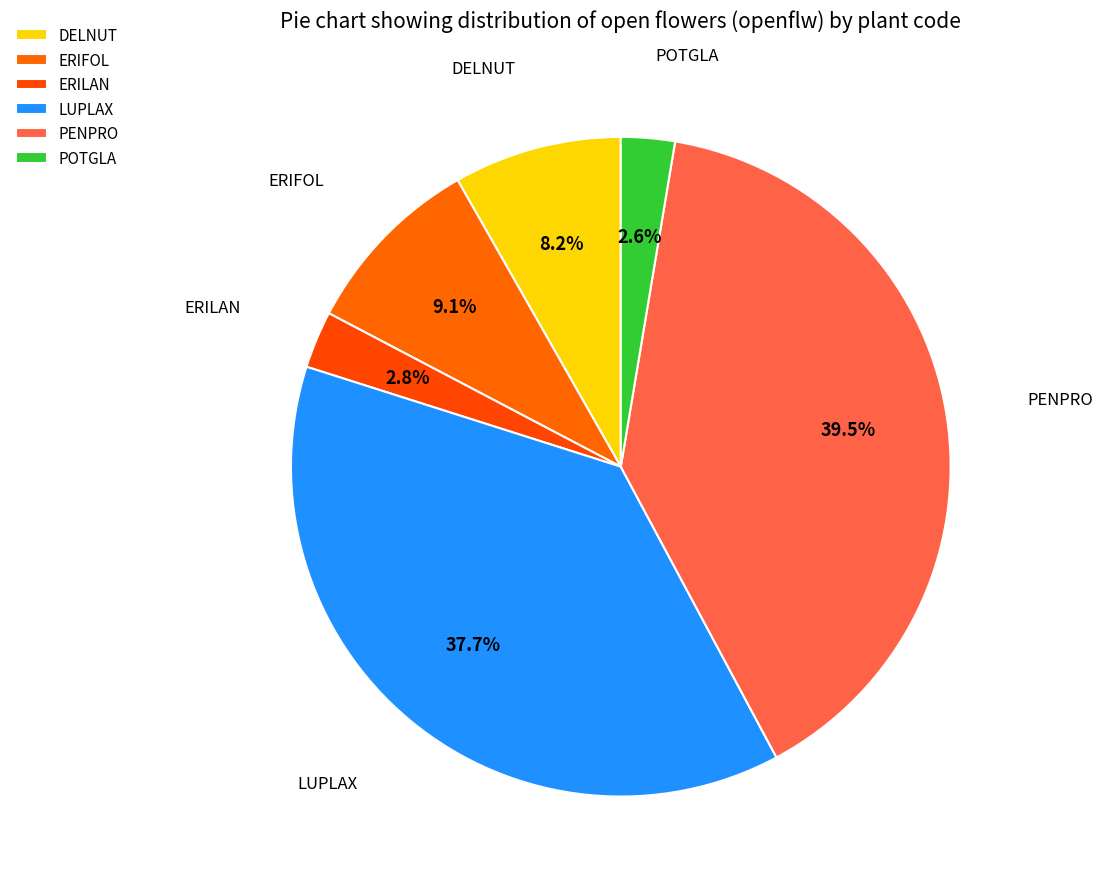

Rank the categories by value from lowest to highest.

POTGLA, ERILAN, DELNUT, ERIFOL, LUPLAX, PENPRO